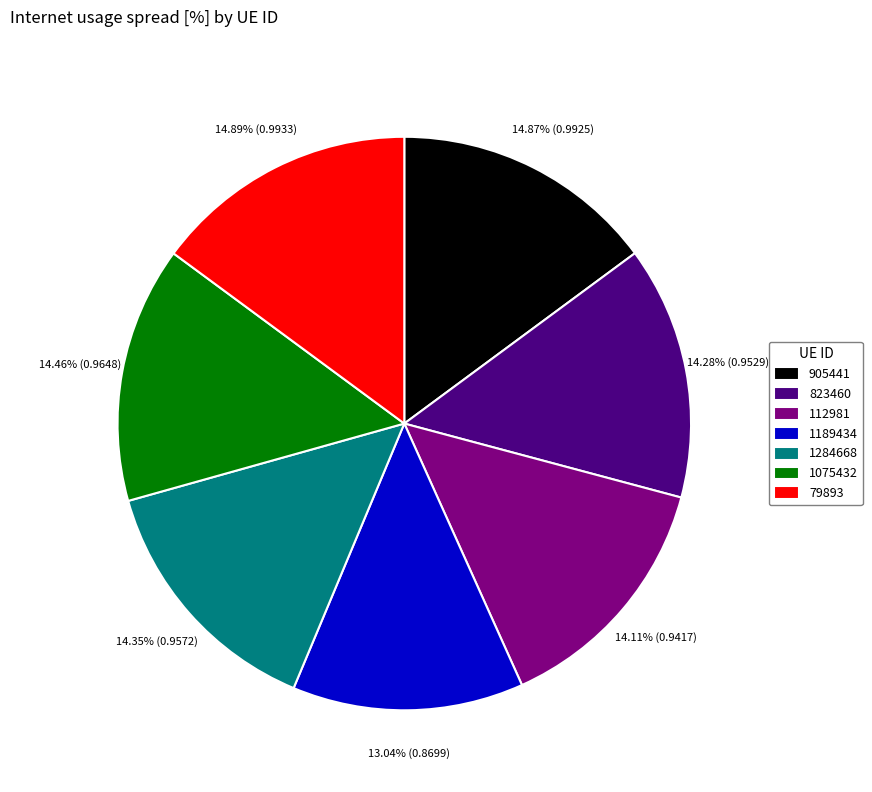

What is the total percentage of 112981 and 79893?

29.0%